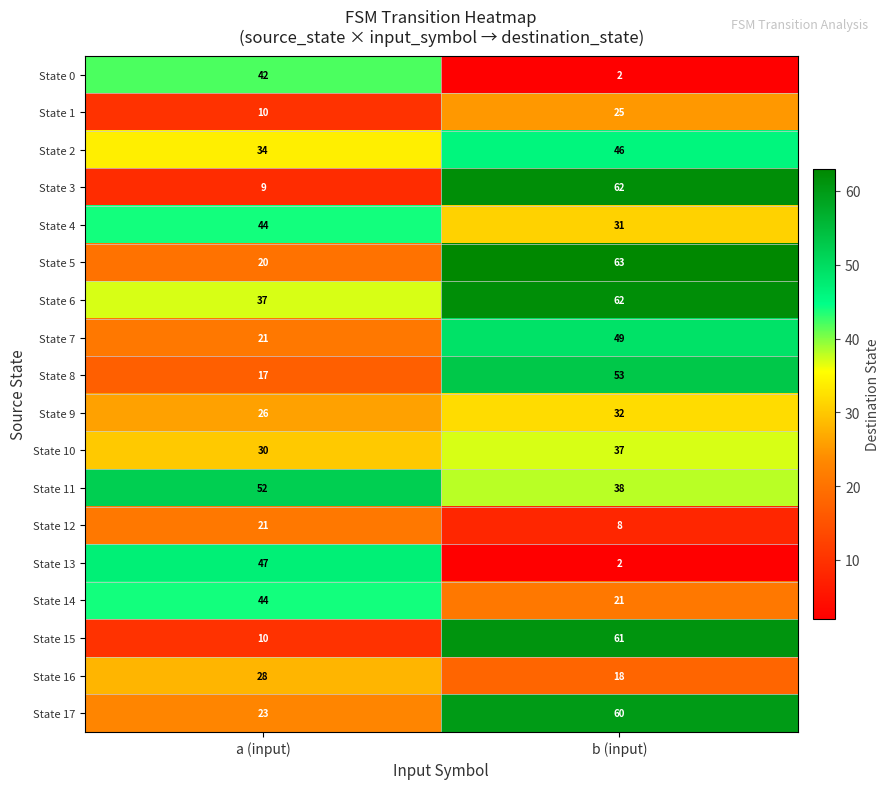

What value does the State 15 series have at a (input), to the nearest 5?

10